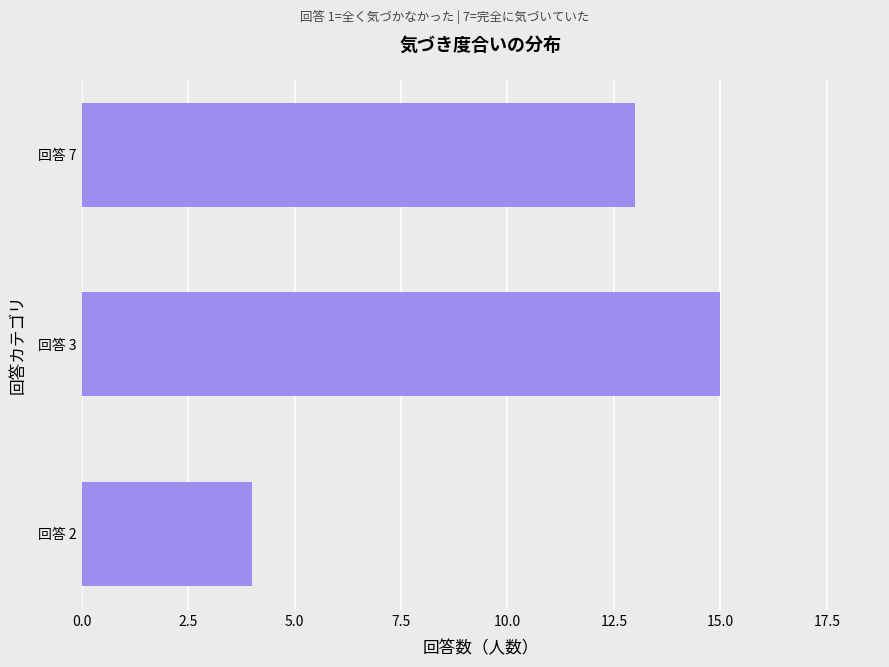

Is it true that the value at 回答 3 is 24?

False